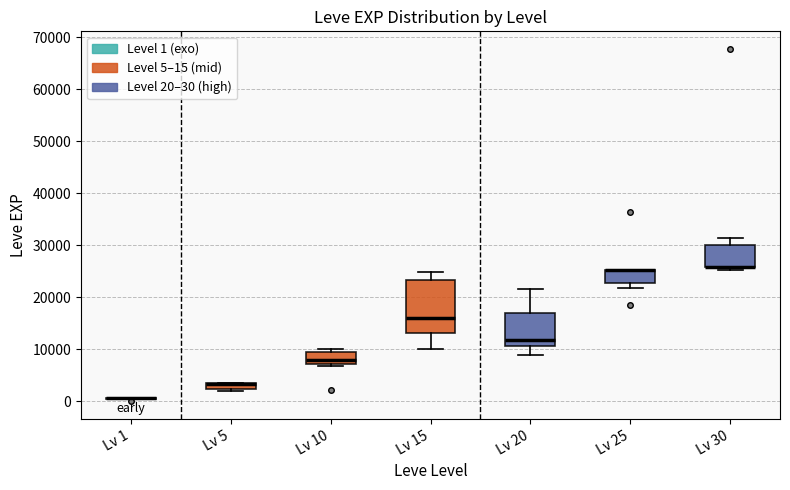

Which box is the tallest, from its lower edge to its upper edge?

Lv 15